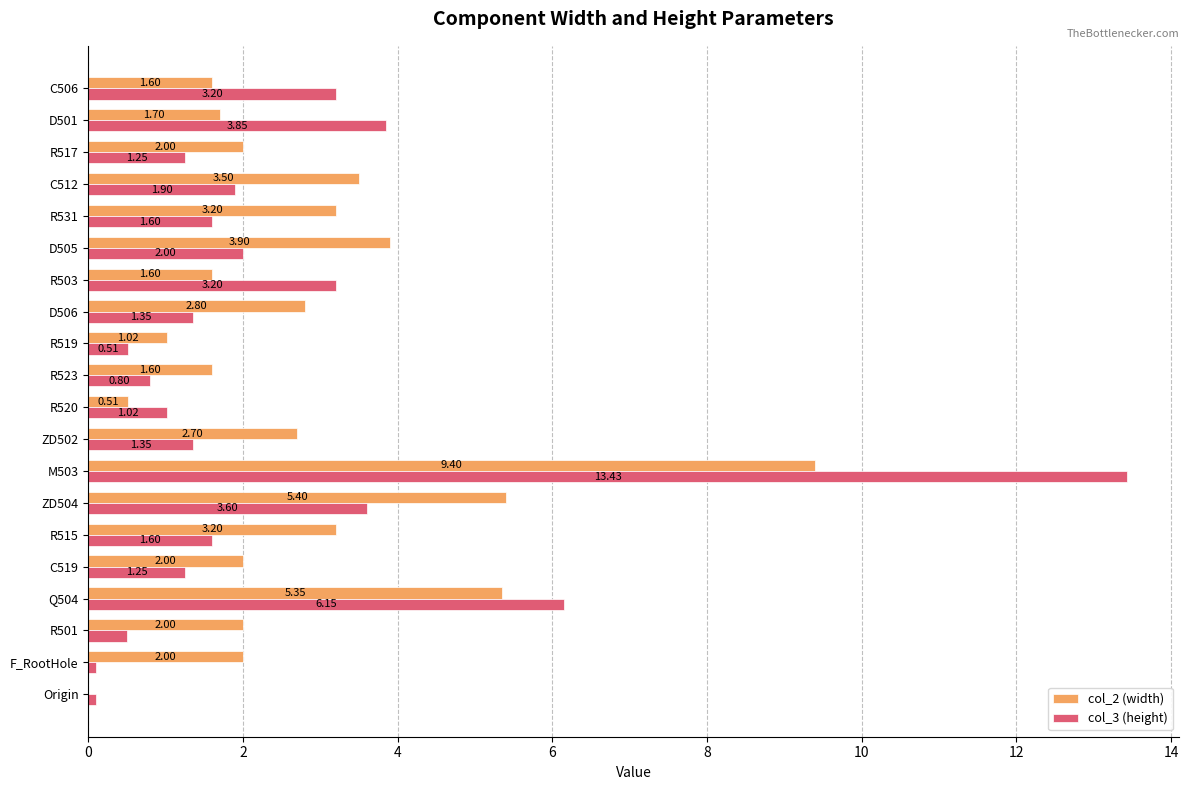

What is the average value of the col_3 (height) series?

2.4